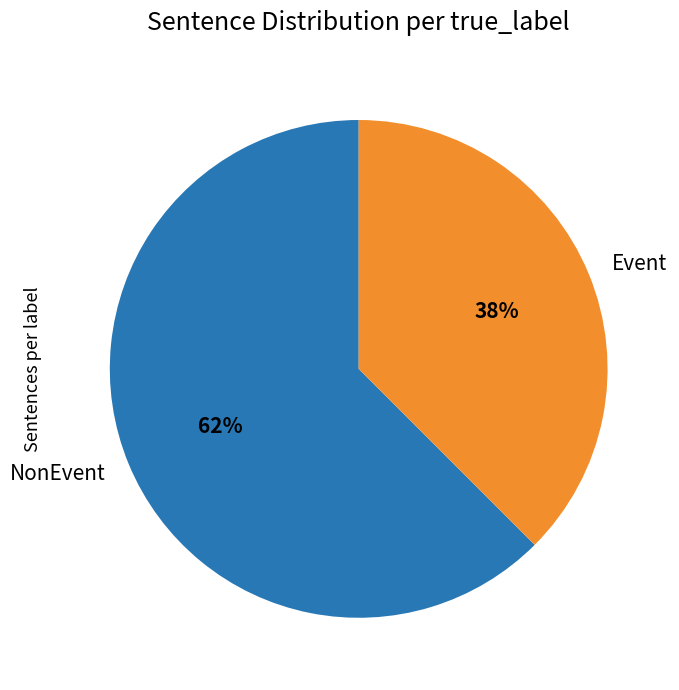

To the nearest percent, what percentage of the pie is Event?

38%